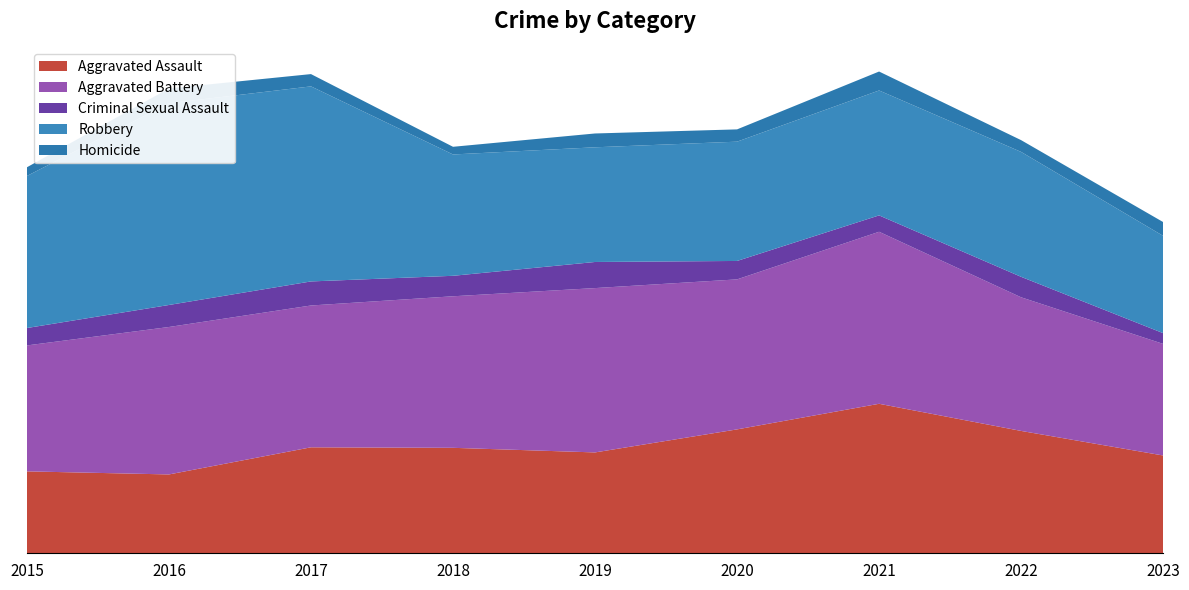

Reading left to right, list all the values displayed in this chart.

Aggravated Assault: 2015=160	2016=154	2017=207	2018=206	2019=197	2020=242	2021=292	2022=239	2023=191
Aggravated Battery: 2015=246	2016=288	2017=277	2018=296	2019=321	2020=293	2021=336	2022=261	2023=218
Criminal Sexual Assault: 2015=34	2016=43	2017=47	2018=40	2019=51	2020=36	2021=32	2022=40	2023=21
Robbery: 2015=297	2016=394	2017=381	2018=237	2019=224	2020=233	2021=244	2022=244	2023=190
Homicide: 2015=17	2016=29	2017=24	2018=15	2019=27	2020=24	2021=37	2022=23	2023=27